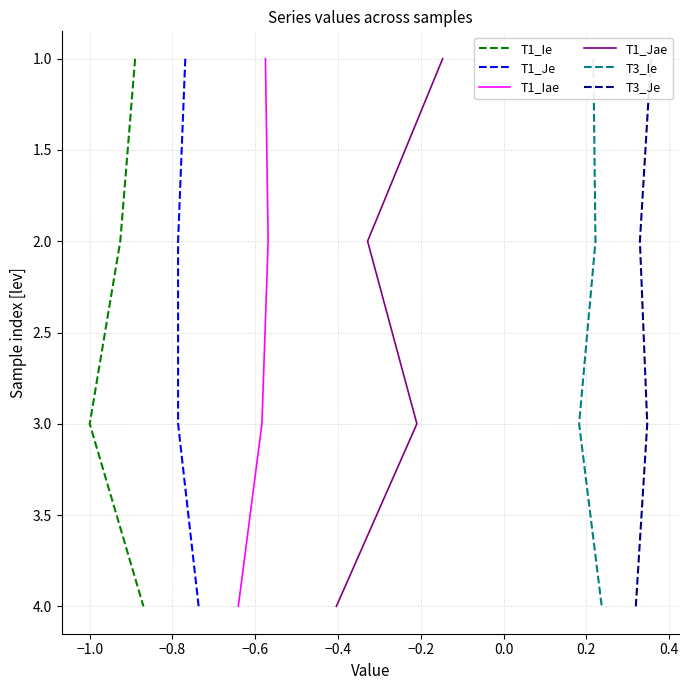

How many lines are shown in the chart?

6